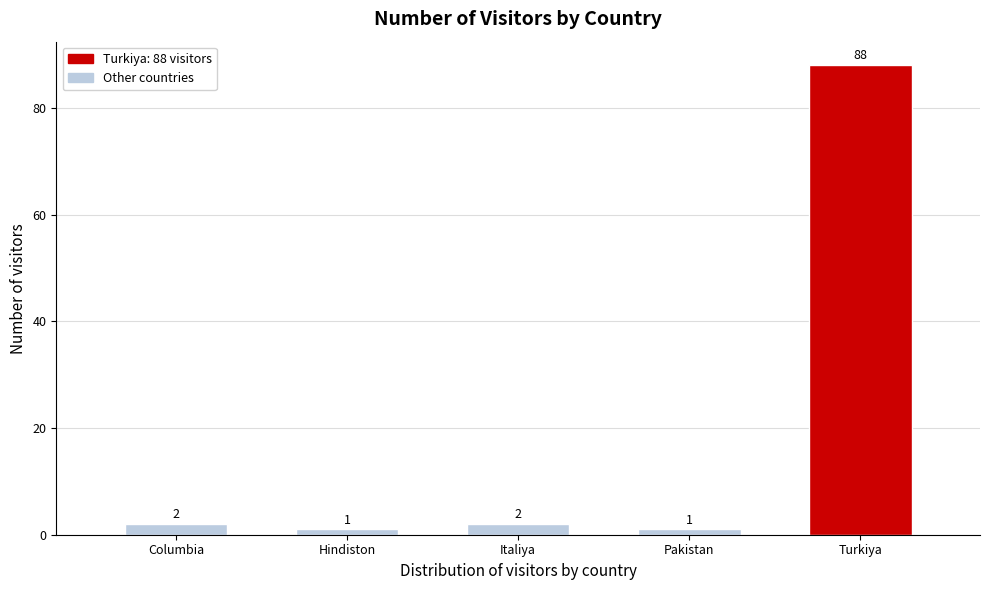

Reading left to right, what are all the values shown in this chart?

Columbia=2	Hindiston=1	Italiya=2	Pakistan=1	Turkiya=88